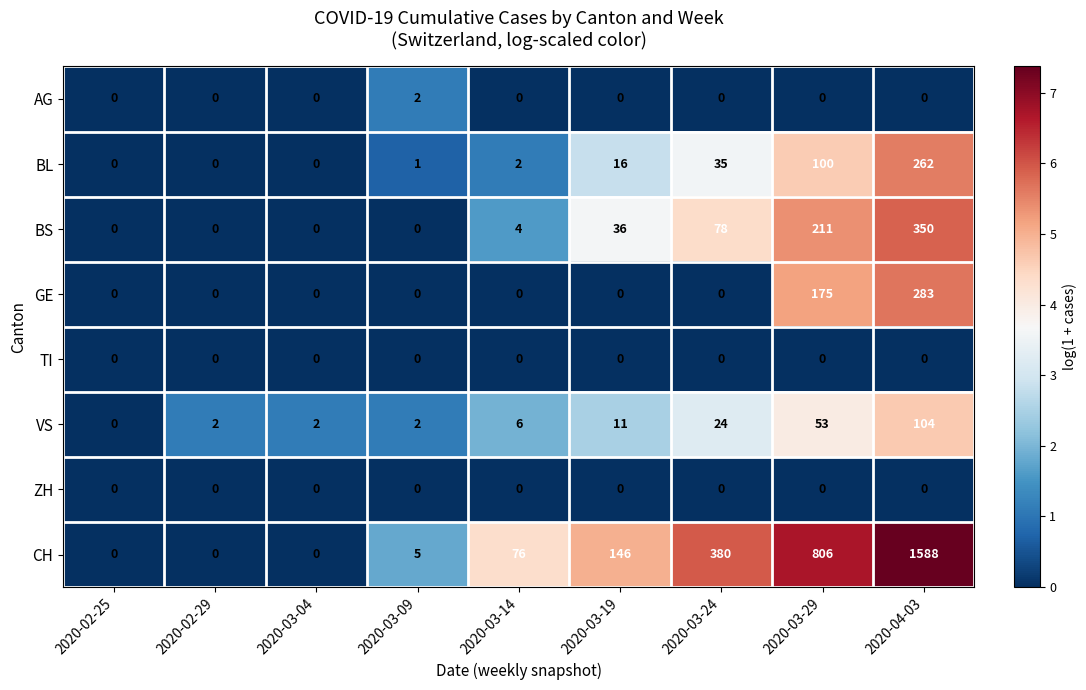

At how many categories does at least one series exceed 226?

3